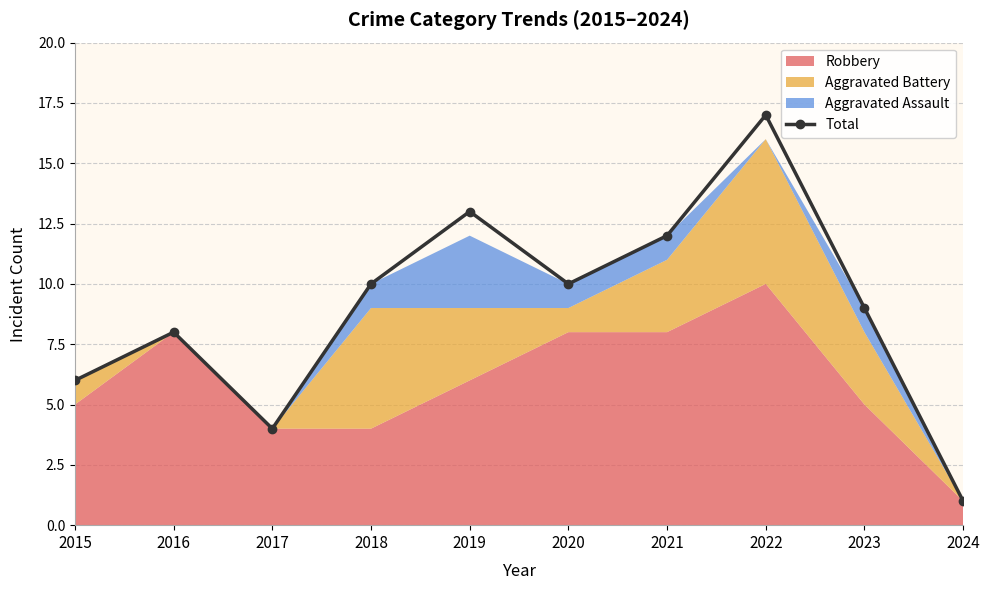

What is the value of the 8th point from the left?

17